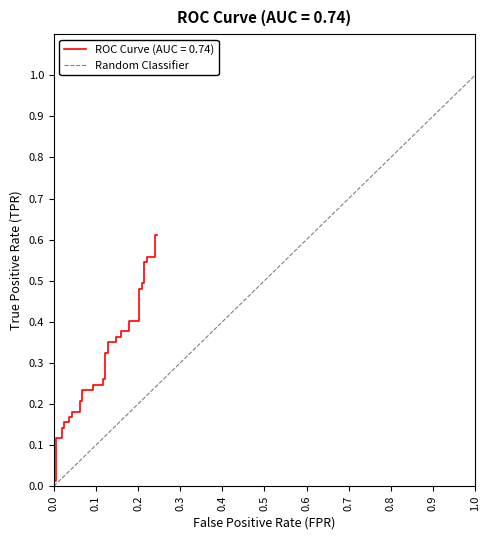

The chart shows a value of 0 at 0.0. True or false?

True